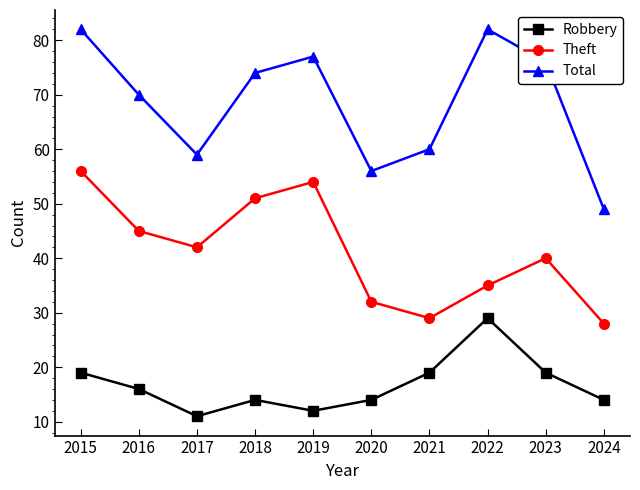

Which series changed the most between 2015 and 2023?

Theft